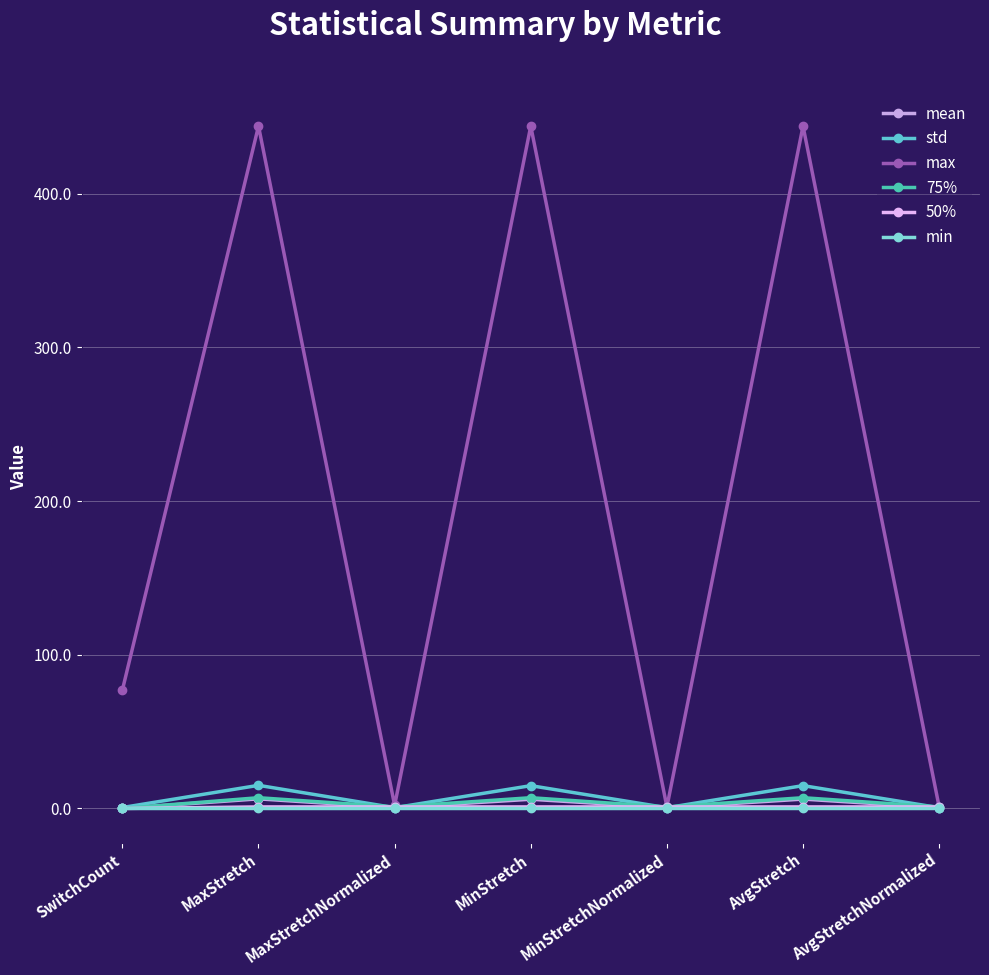

Which has a higher value, MinStretchNormalized or MaxStretchNormalized?

MaxStretchNormalized